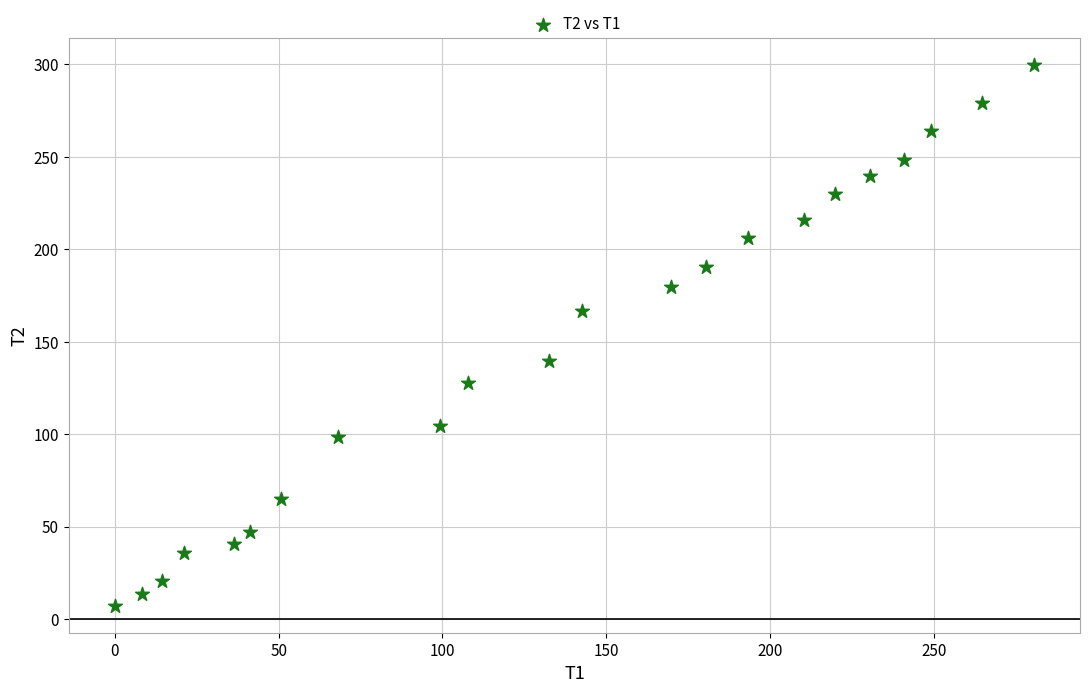

What is the range of Y values (max minus min)?

292.6